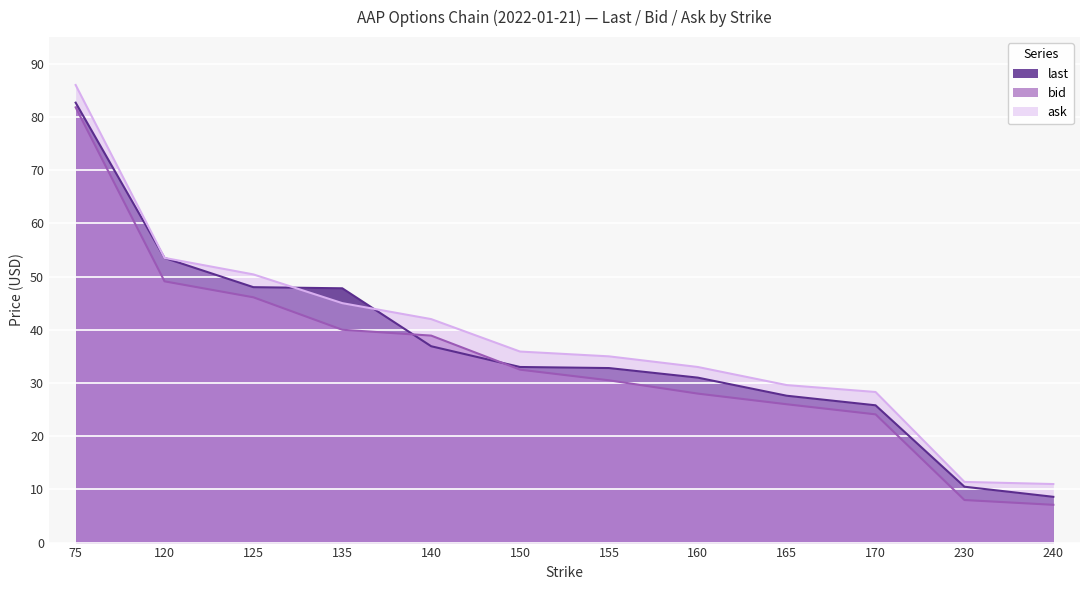

Between 125 and 155, which series saw the biggest shift?

bid